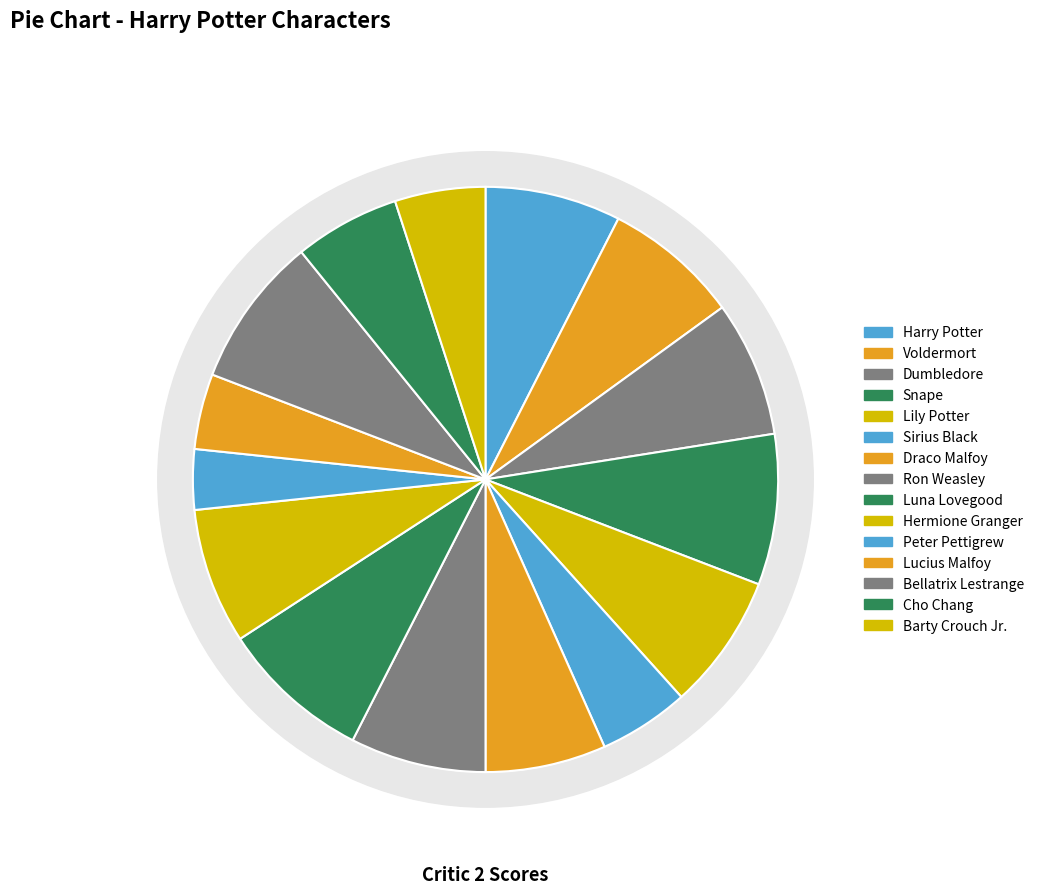

To the nearest percent, what portion does Bellatrix Lestrange represent?

8%